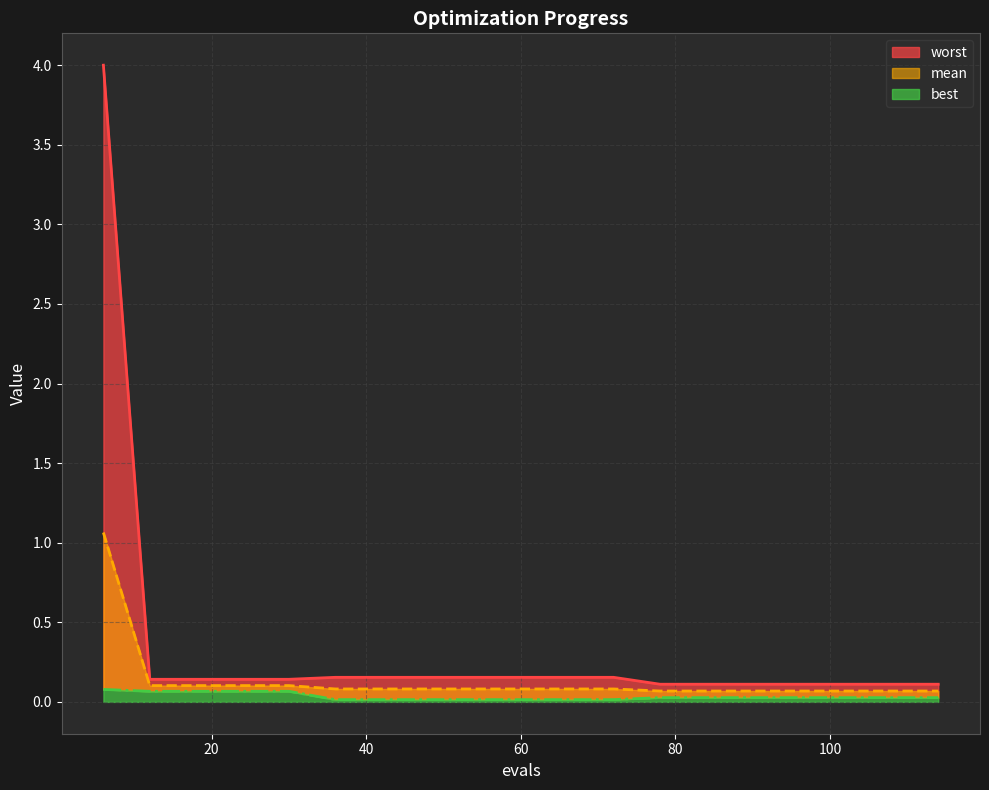

Is the value of mean at 6 greater than the value of best at 96?

Yes